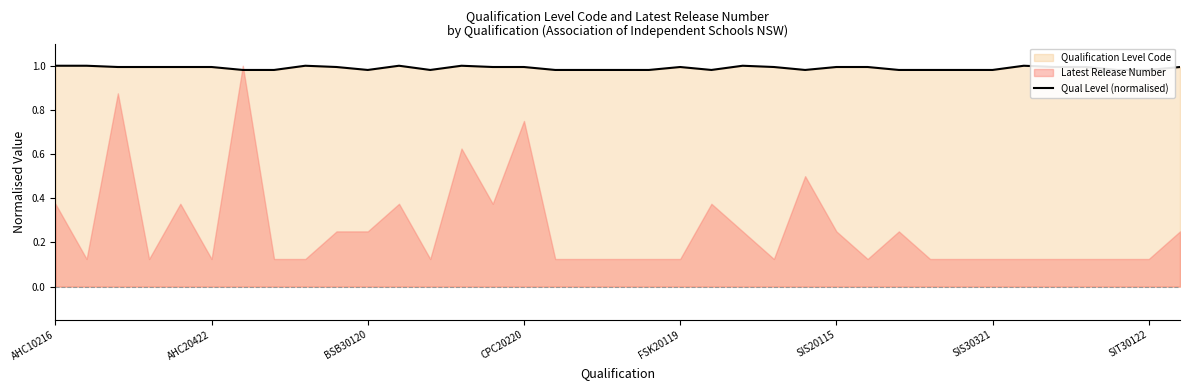

At which label is the value closest to 0?

SIS30321